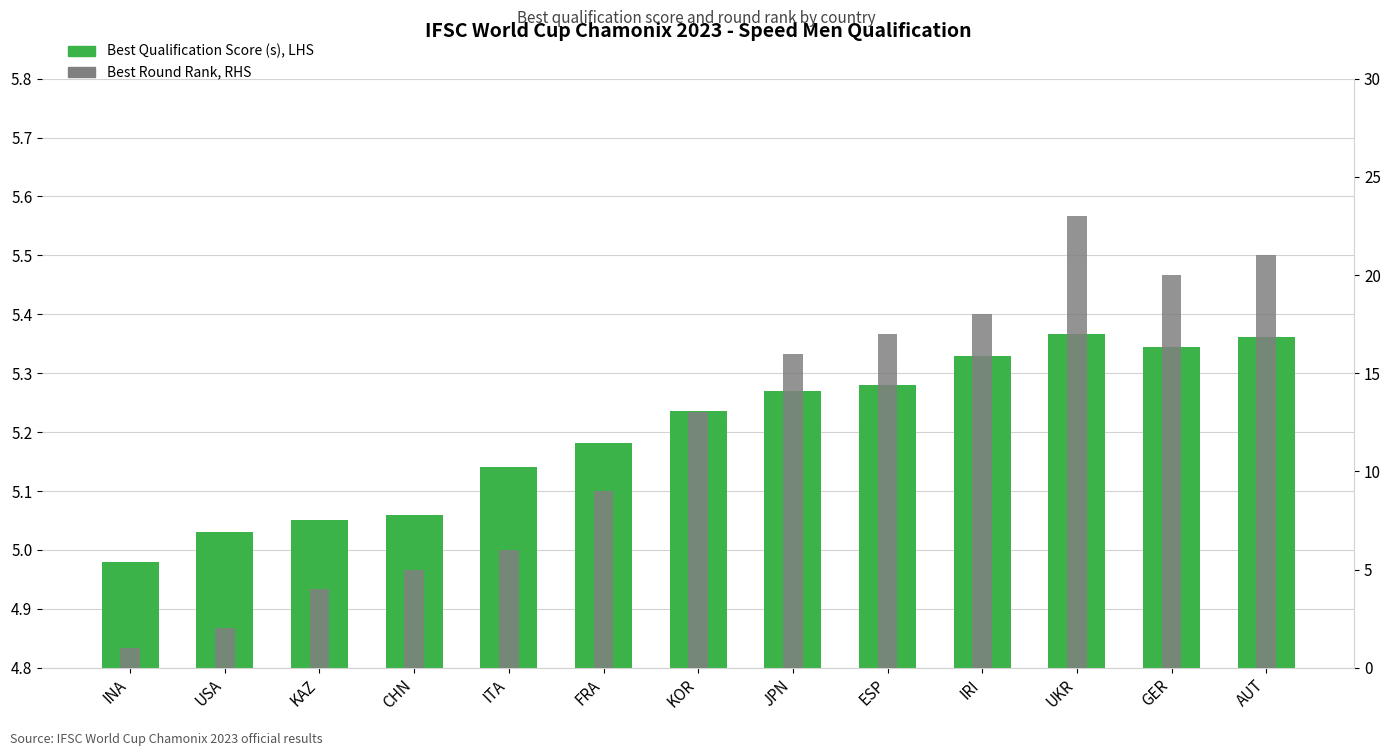

At which label is Best Qualification Score (s), LHS closest to 5?

INA